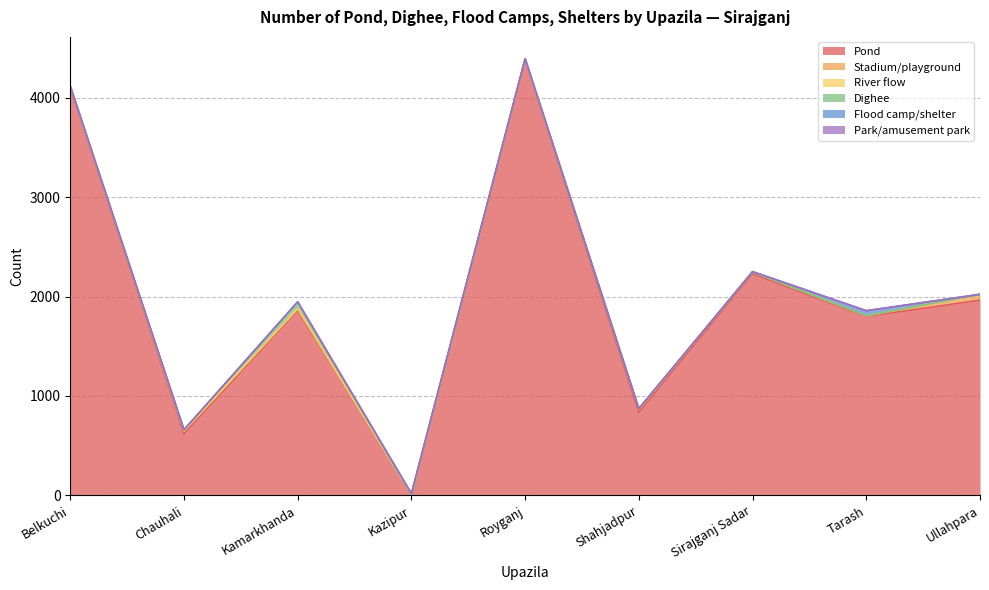

At how many categories does at least one series exceed 1343?

6